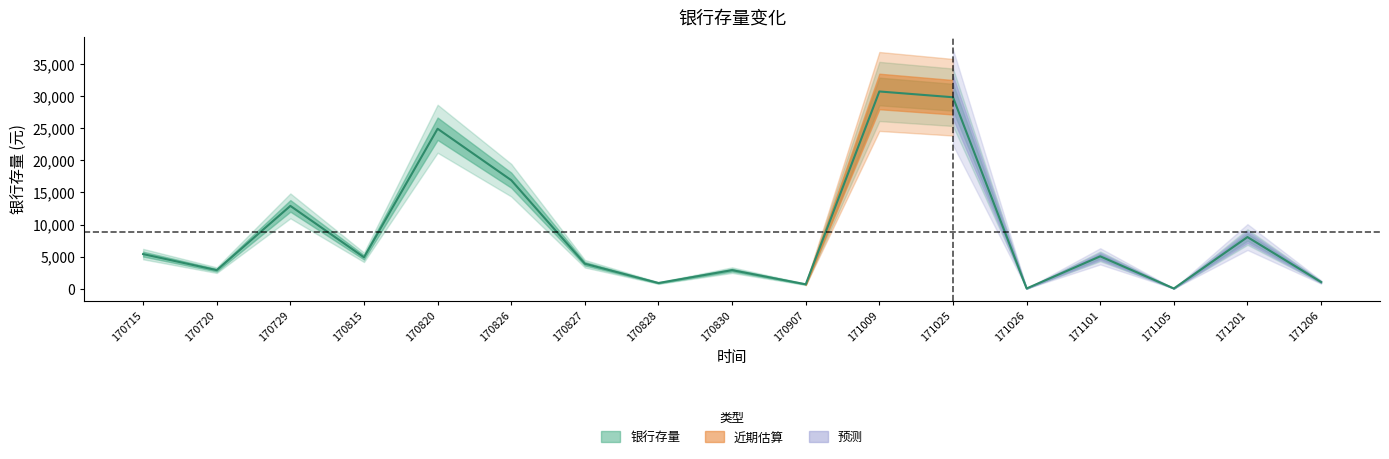

Rank the categories by value from highest to lowest.

171009, 171025, 170820, 170826, 170729, 171201, 170715, 171101, 170815, 170827, 170720, 170830, 171206, 170828, 170907, 171026, 171105